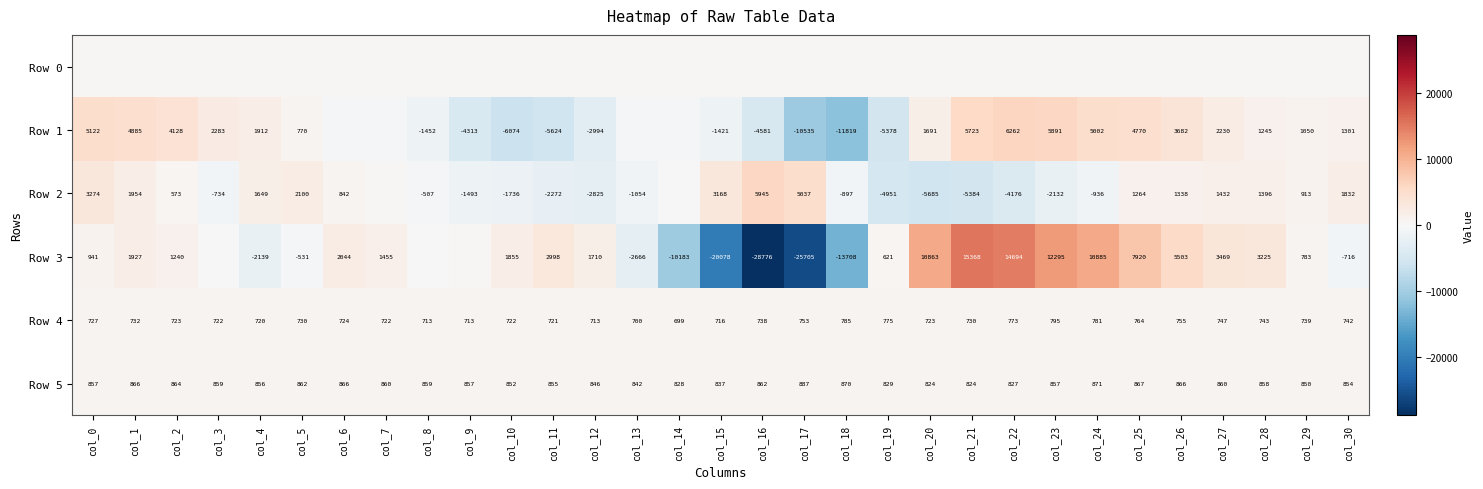

Which has a higher value, col_28 or col_18?

col_28